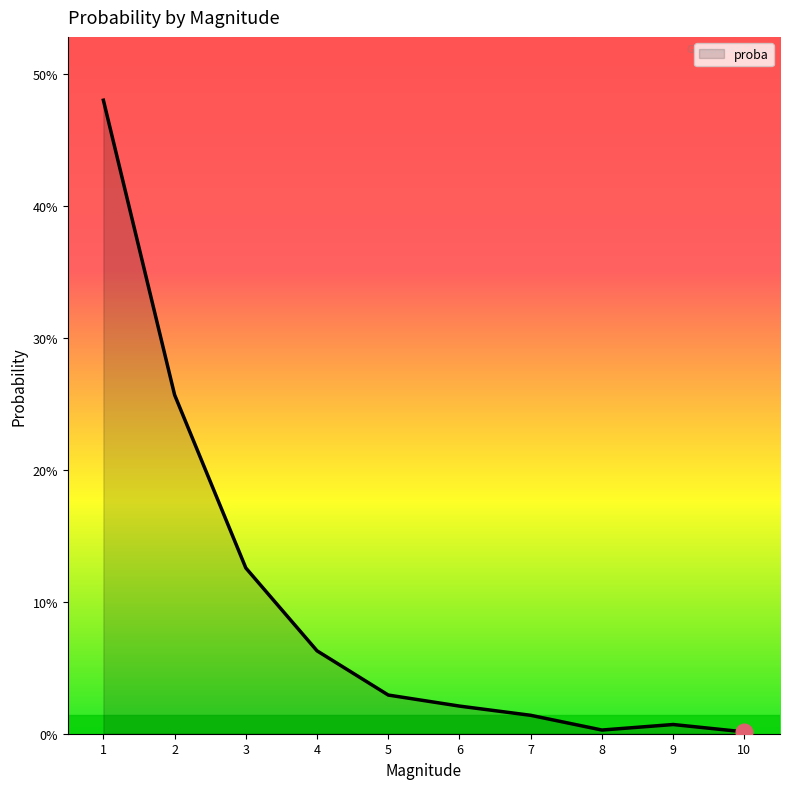

At which category does the chart reach its peak across all series?

1